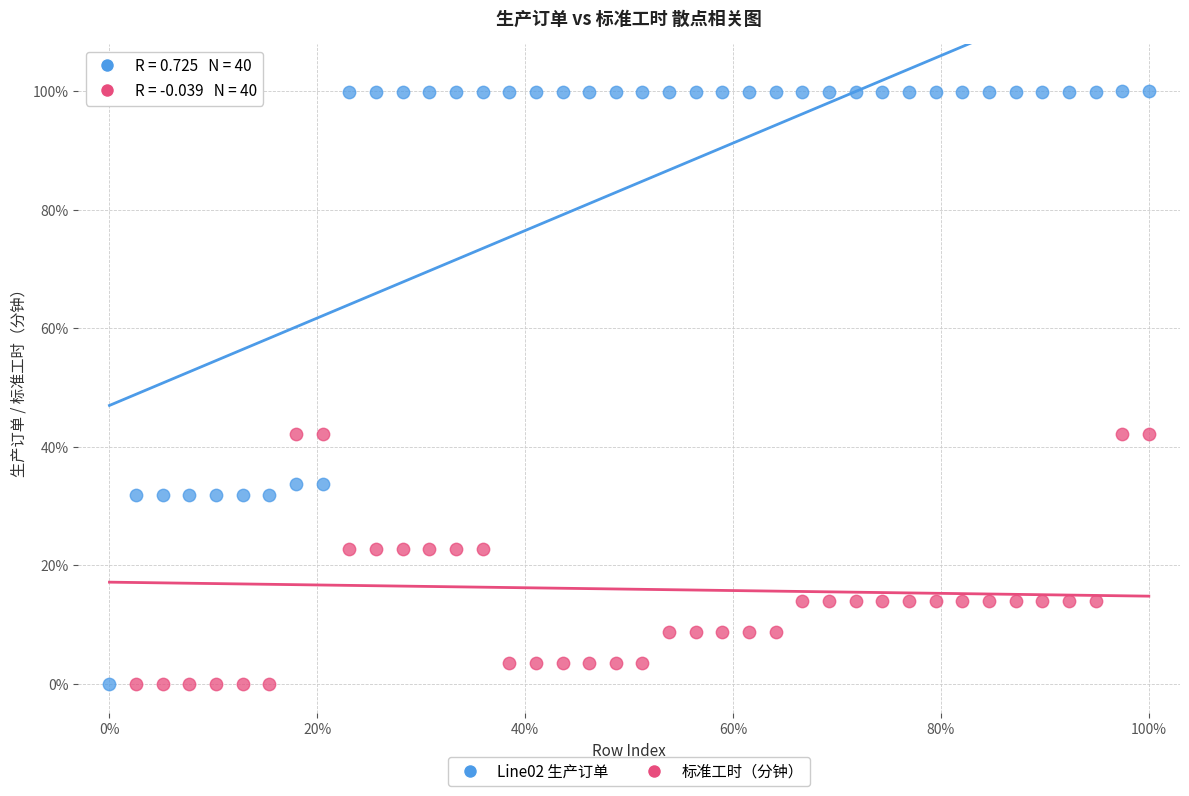

Across all data points, what is the range of X values (max minus min)?

100.0